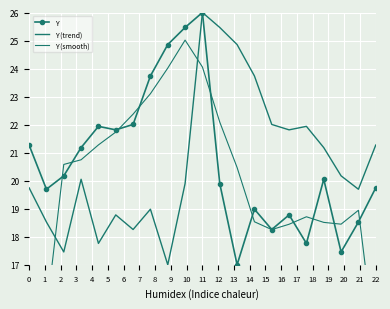

Which series has the largest range (max minus min)?

Y (smooth)